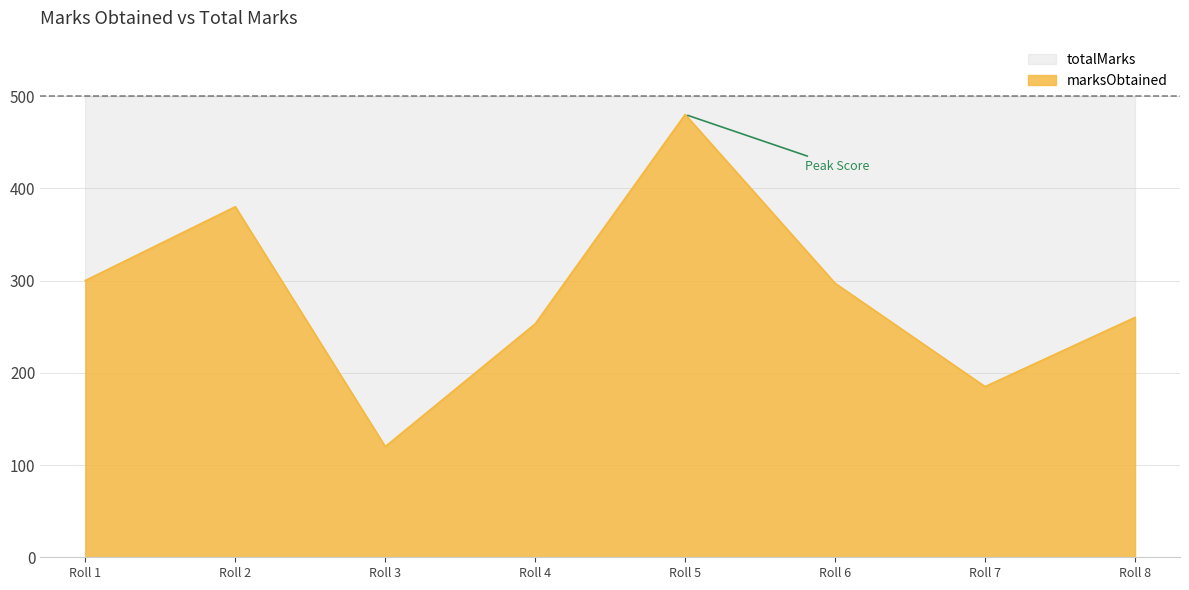

What is the smallest value displayed?

120